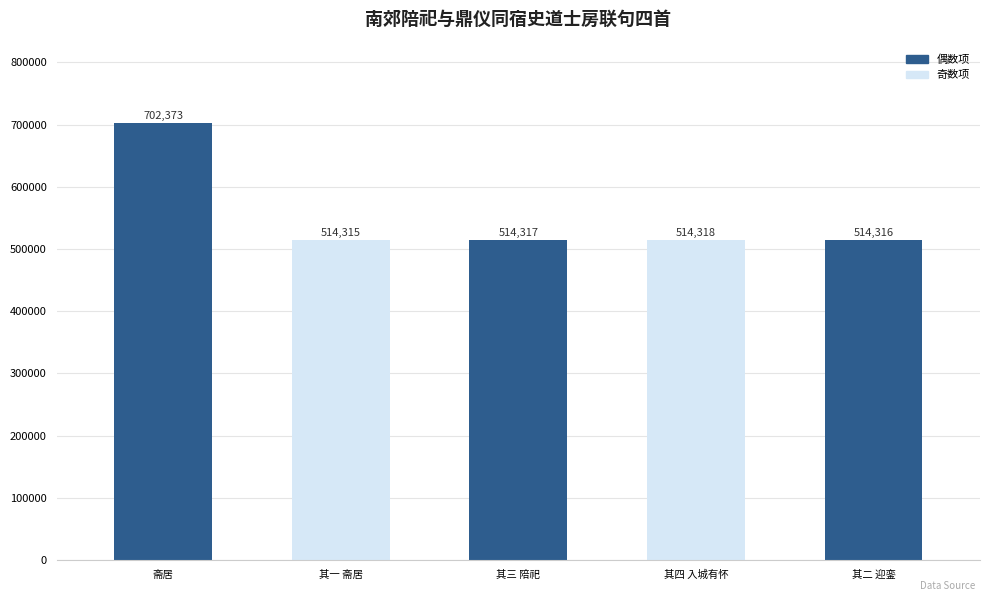

The chart shows a value of 514315 at 其一 斋居. True or false?

True